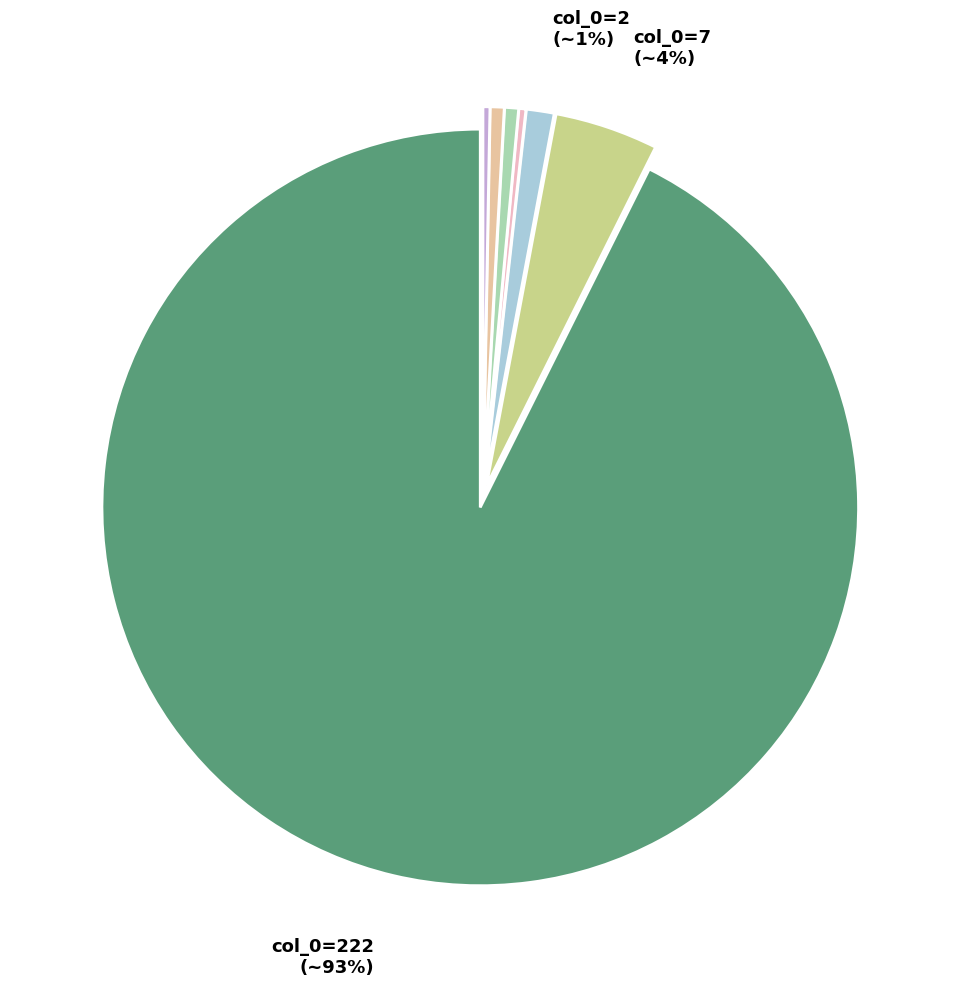

Is there any slice that represents more than half of the pie?

Yes